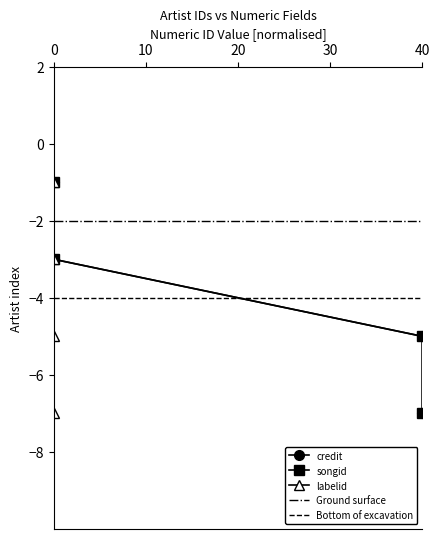

What is the minimum value for songid?

-7